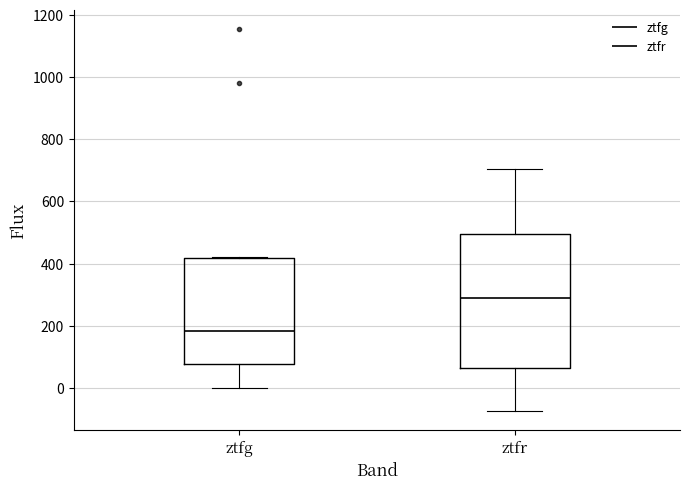

Reading left to right, transcribe this box plot: for each box, give where its median line is, the range the box spans, and where its two whiskers end, as read against the y-axis. The values are not printed on the chart, so give them approximately, as read against the axis.

ztfg: median 180, box 80 to 420, whiskers 0 to 420
ztfr: median 280, box 60 to 500, whiskers -80 to 700